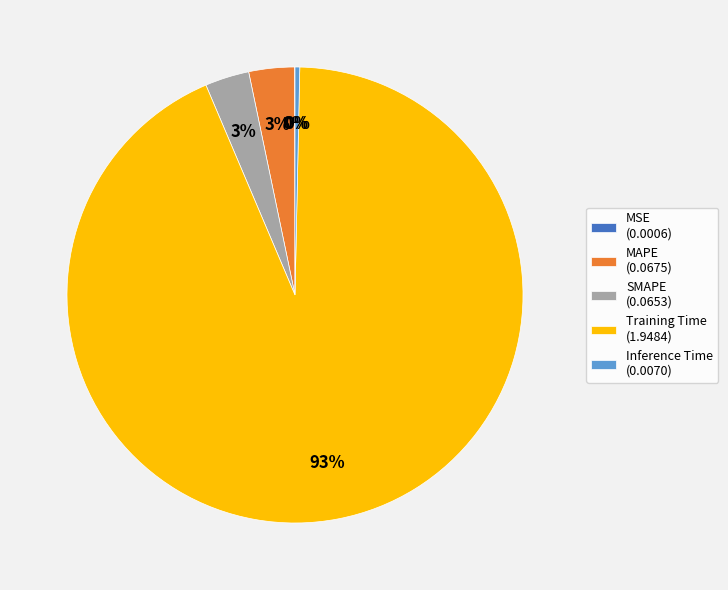

Do MAPE (0.0675) and Inference Time (0.0070) together represent more than half of the pie?

No